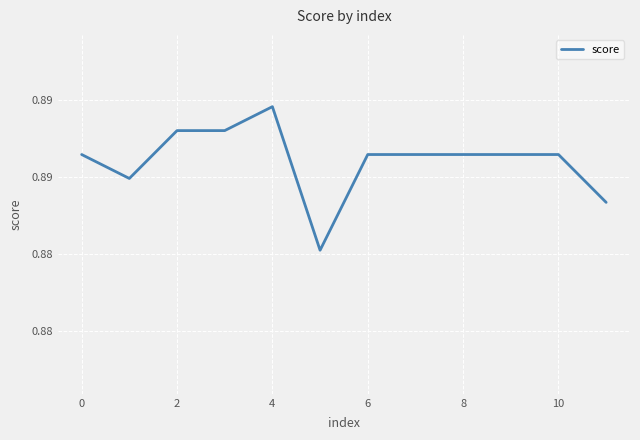

What is the value of the 8th point from the left?

0.9